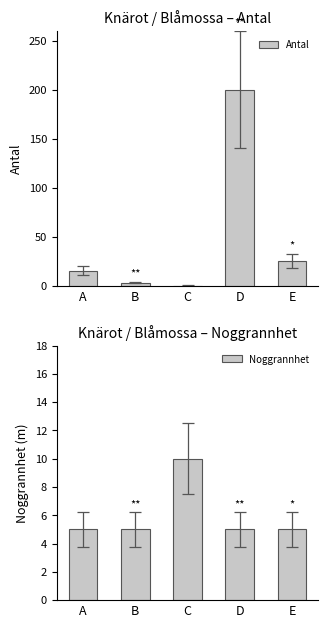

The value of Noggrannhet at C is 10. True or false?

True